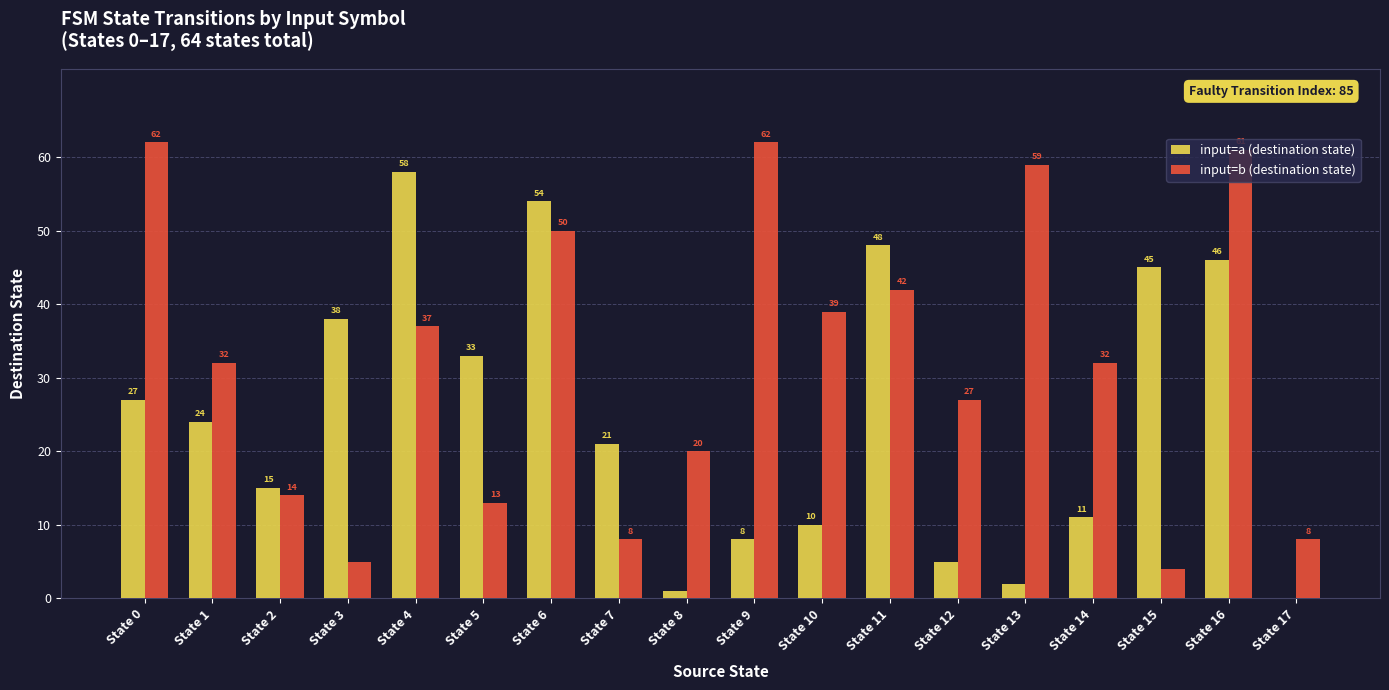

The value of input=b (destination state) at State 4 is 37. True or false?

True